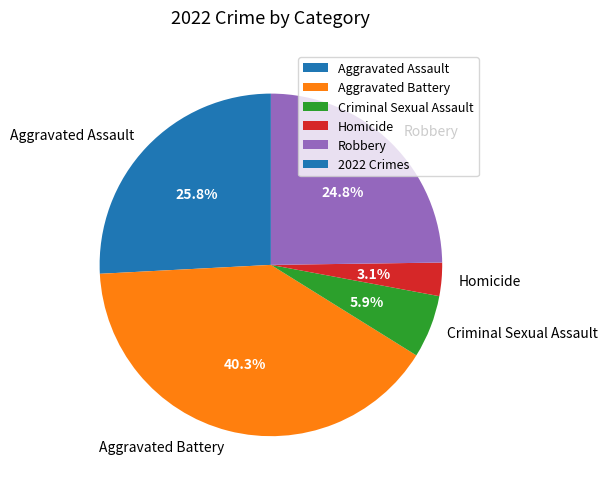

Is it true that Criminal Sexual Assault is 16% of the pie?

False